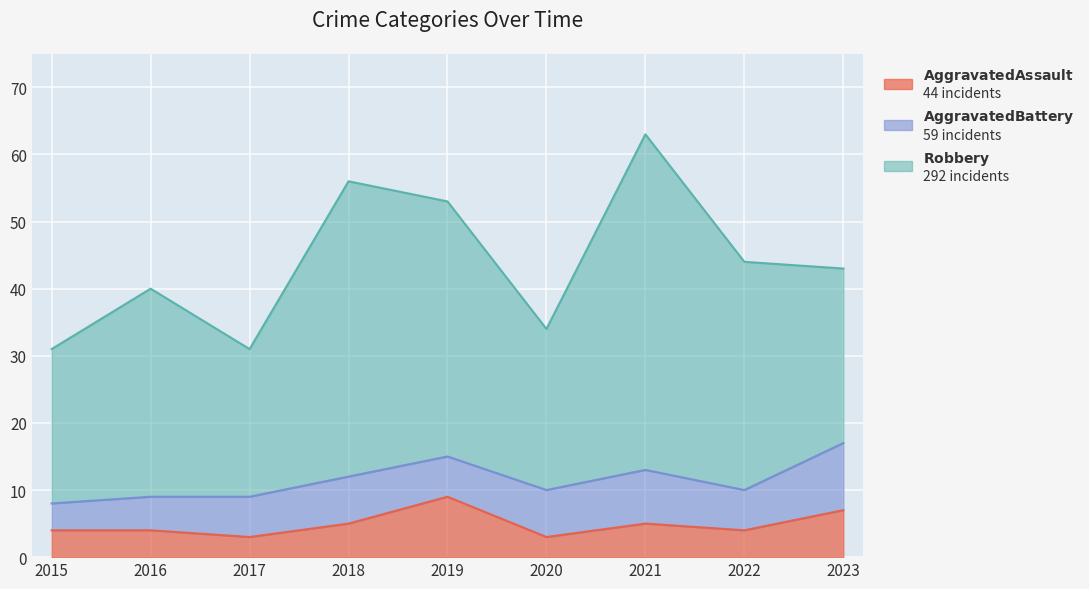

Between 2015 and 2017, which series saw the biggest shift?

Aggravated Battery